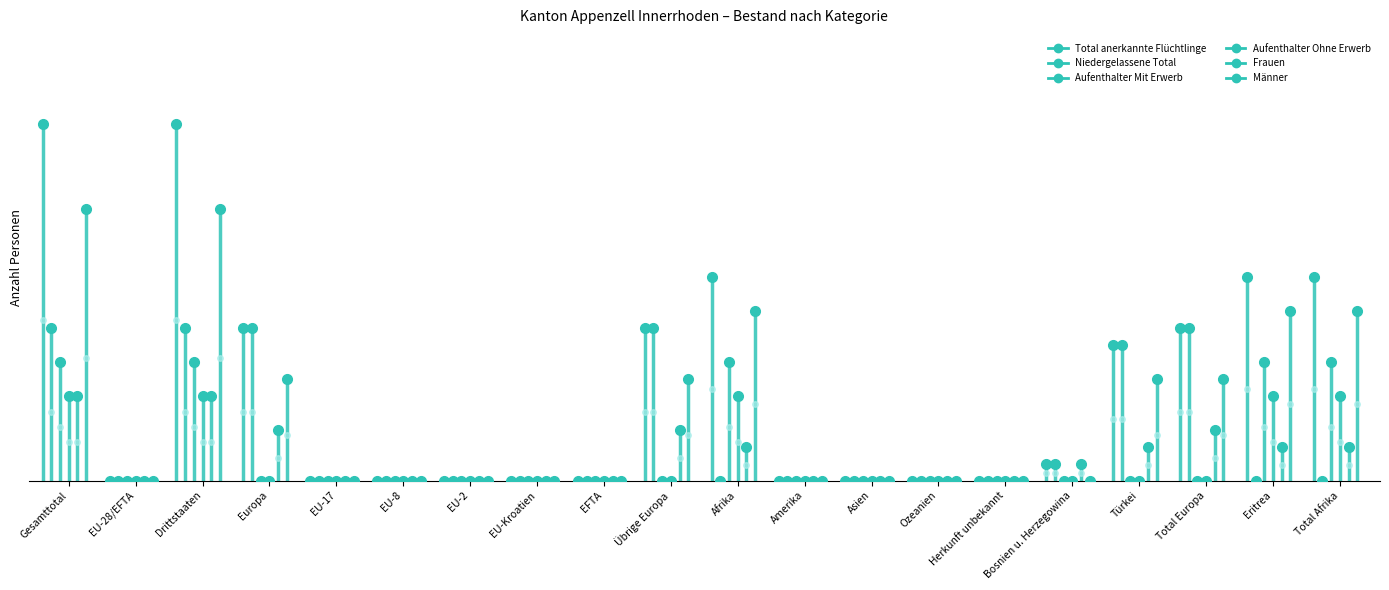

What is the sum of all Total anerkannte Flüchtlinge values?

114